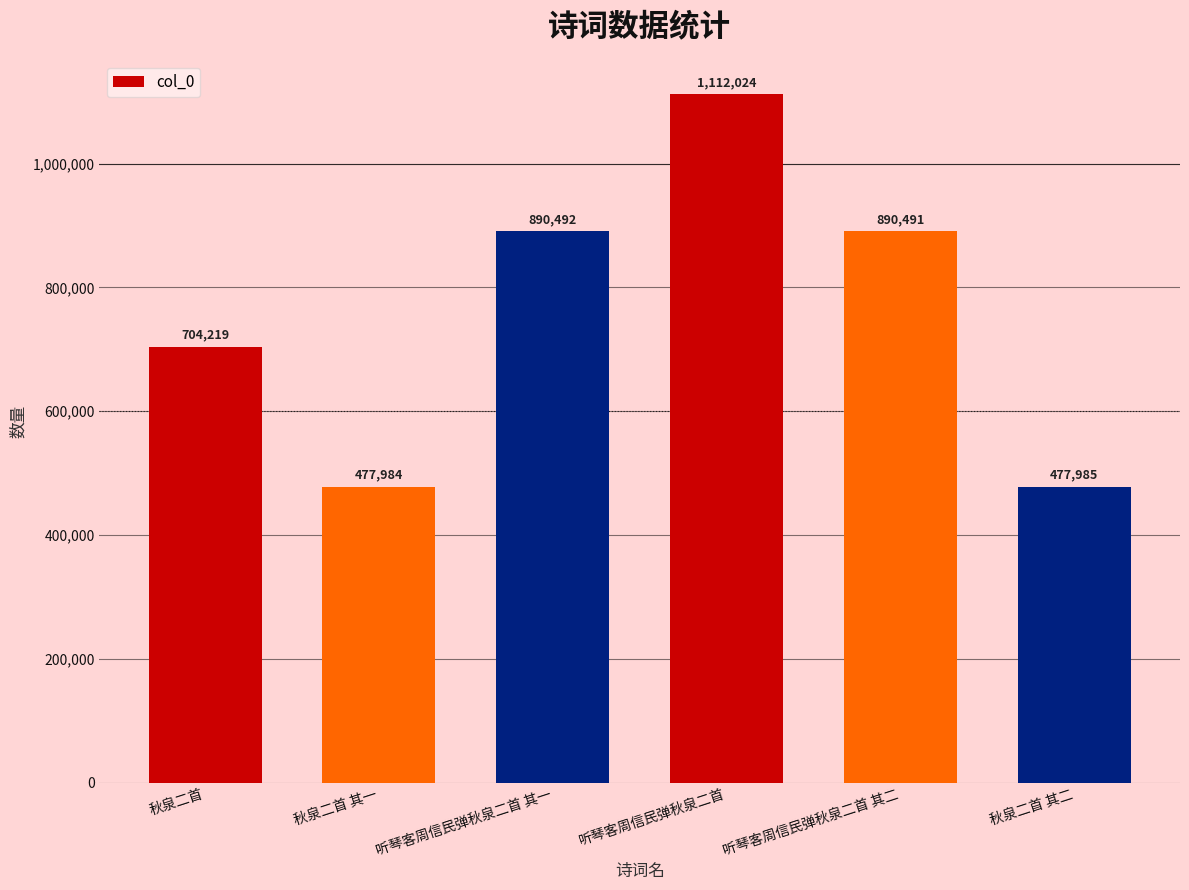

Approximately how many times larger is the value at 听琴客周信民弹秋泉二首 其二 compared to 秋泉二首?

1.3